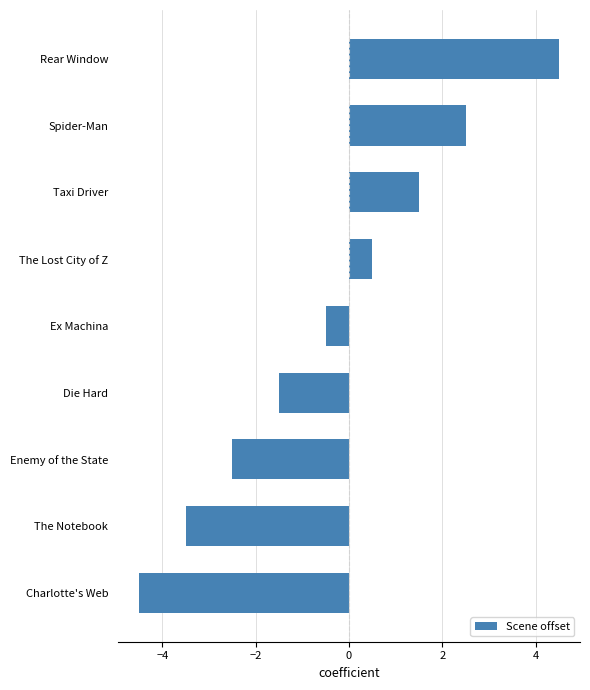

How many series are shown in this chart?

1